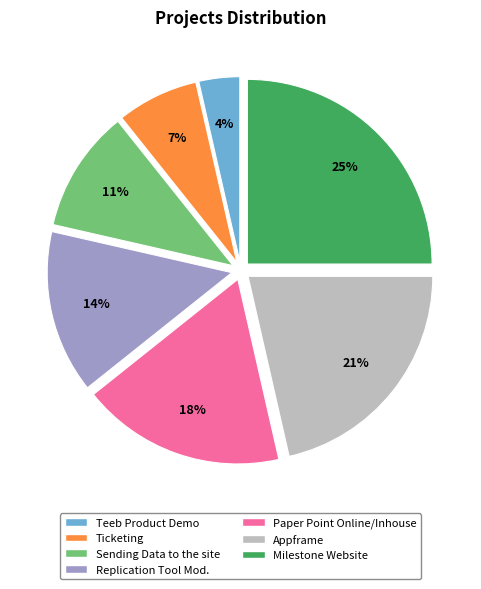

True or false: Teeb Product Demo accounts for 4% of the total.

True